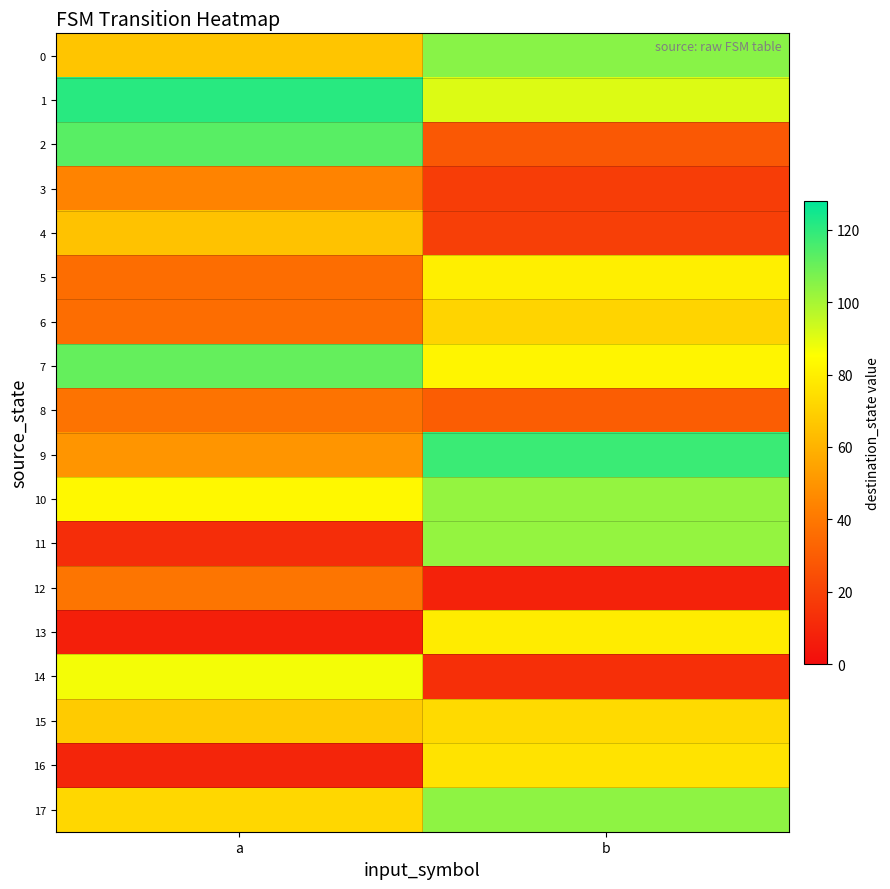

Rank the series at b from highest to lowest value.

9, 0, 17, 10, 11, 1, 7, 5, 13, 16, 15, 6, 8, 2, 4, 3, 14, 12